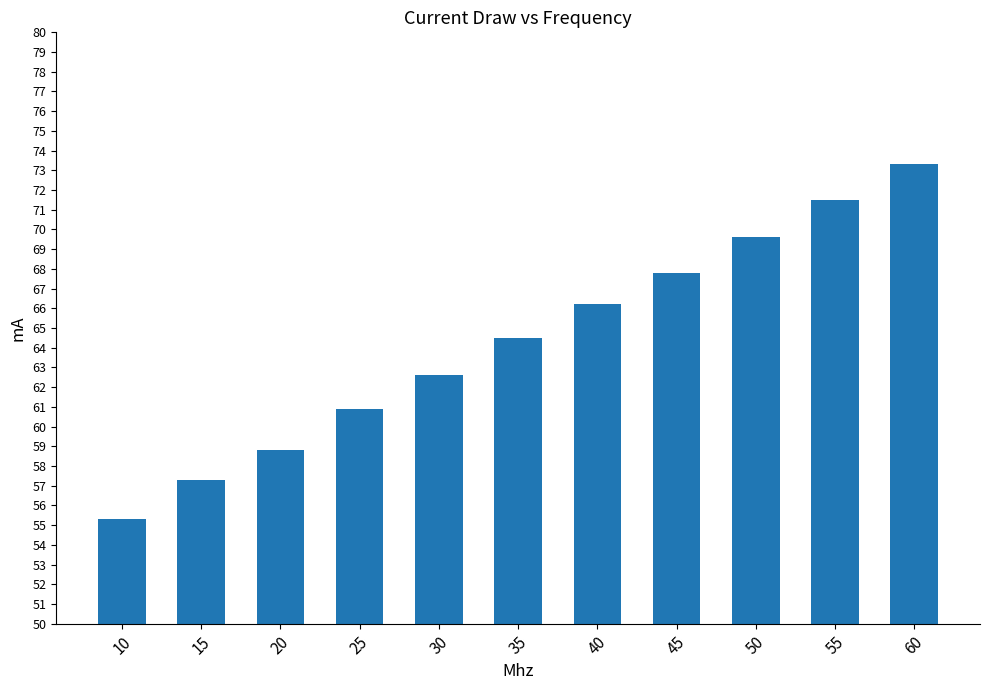

Is it true that the value at 50 is 69.6?

True